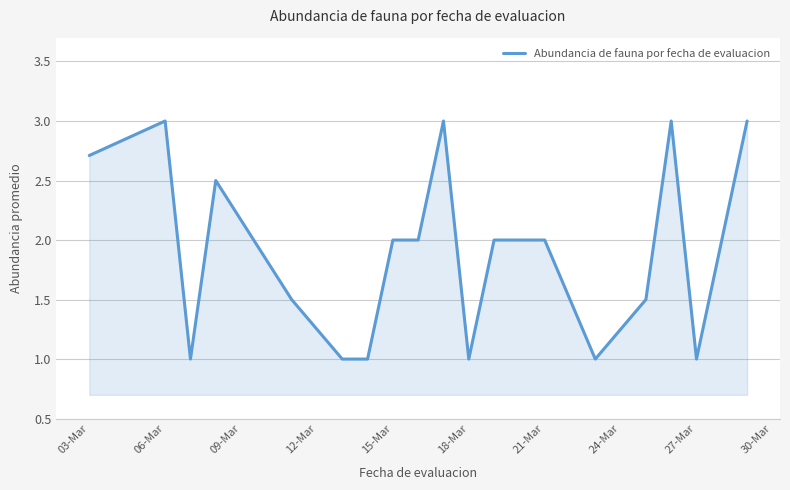

Reading left to right, list all the values displayed in this chart.

2.7	3.0	1.0	2.5	1.5	1.0	1.0	2.0	2.0	3.0	1.0	2.0	2.0	1.0	1.5	3.0	1.0	3.0